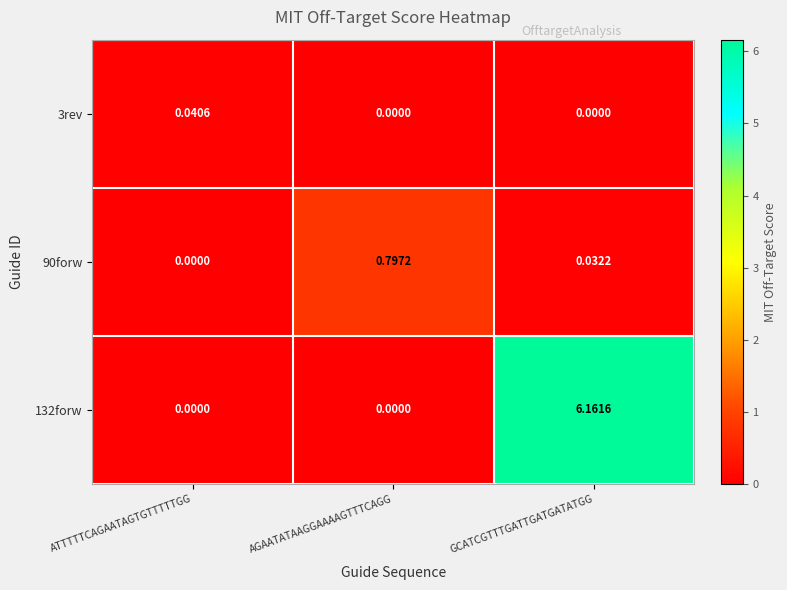

At which label does 90forw reach its minimum?

ATTTTTCAGAATAGTGTTTTTGG